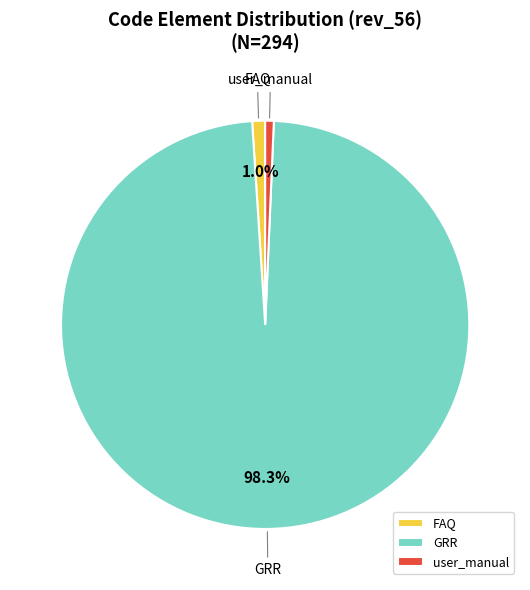

Combined, do GRR and user_manual account for over 50%?

Yes